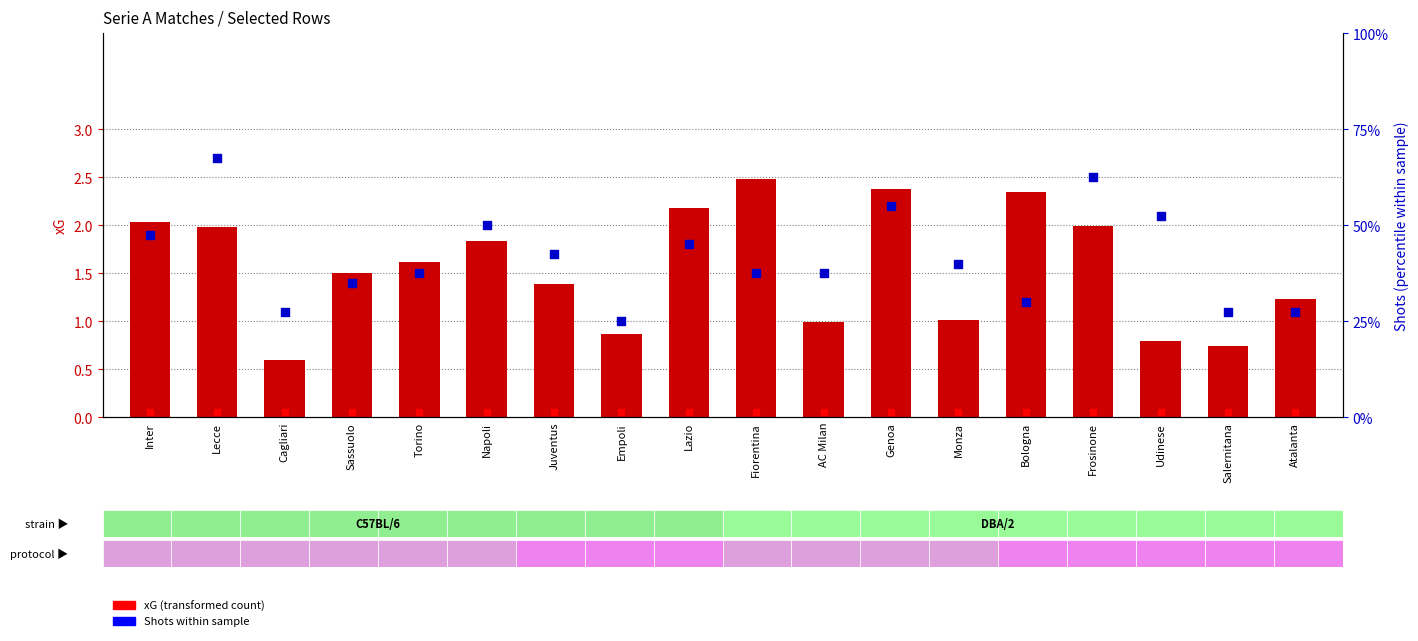

Is the value of xG (transformed count) at Sassuolo greater than the value of Shots within sample at Juventus?

No